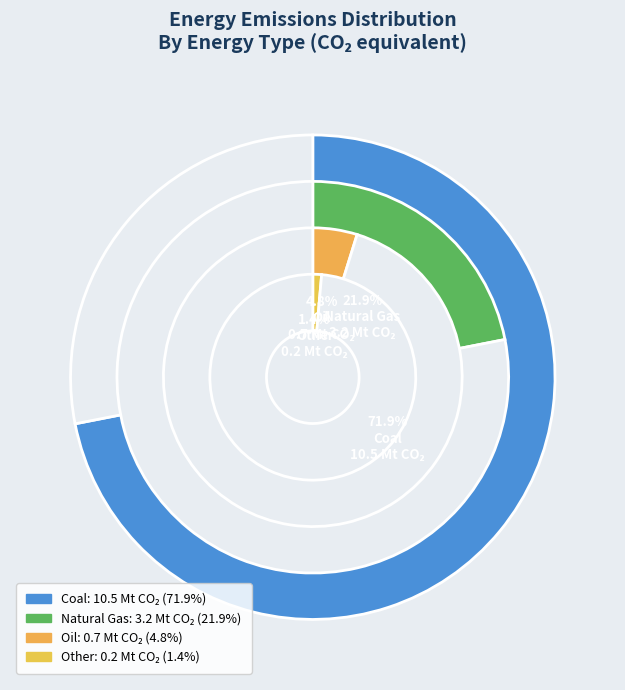

The Natural Gas slice represents 10% of the pie. True or false?

False